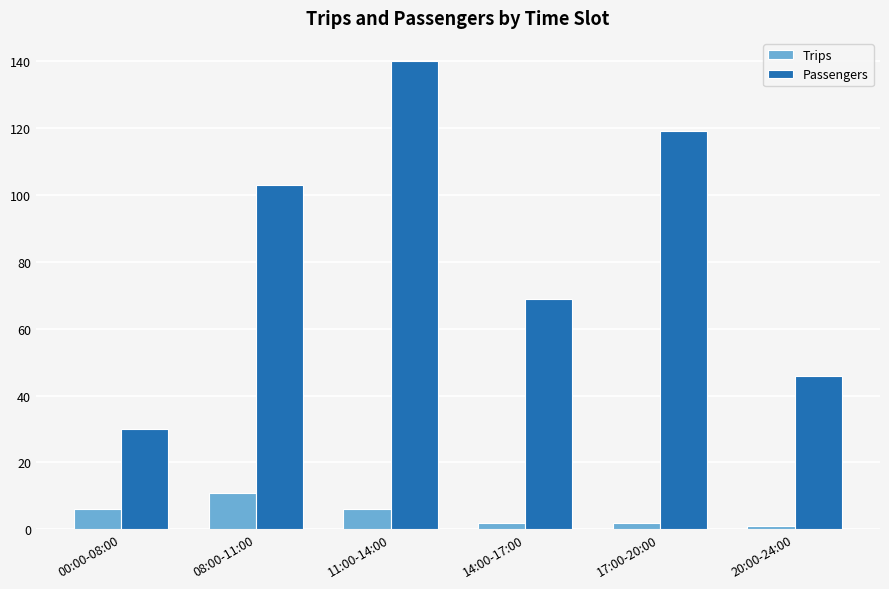

Rank the series by their average value, from lowest to highest.

Trips, Passengers